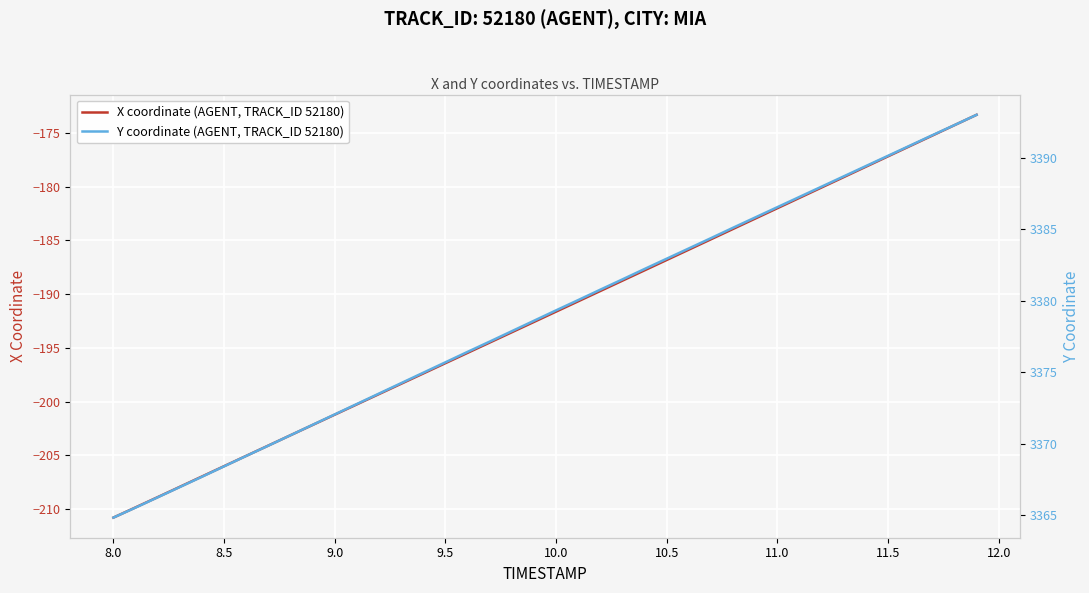

What is the highest value of the X coordinate (AGENT, TRACK_ID 52180) series?

-173.3